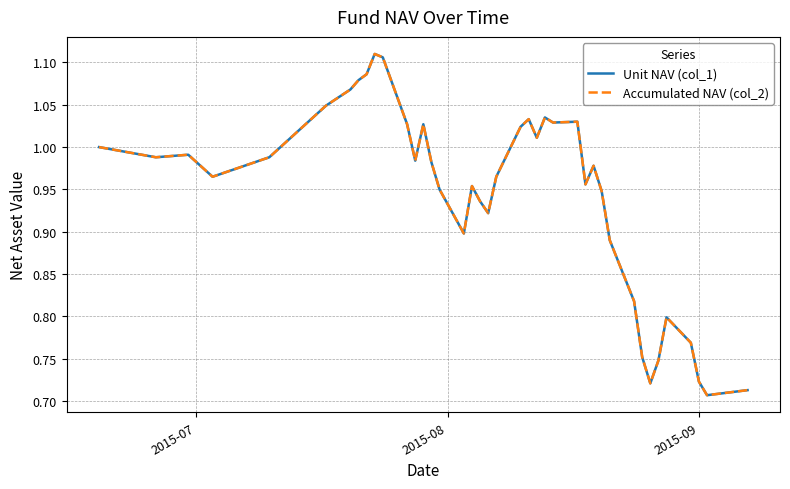

Does the chart display data point markers on the line(s)?

No